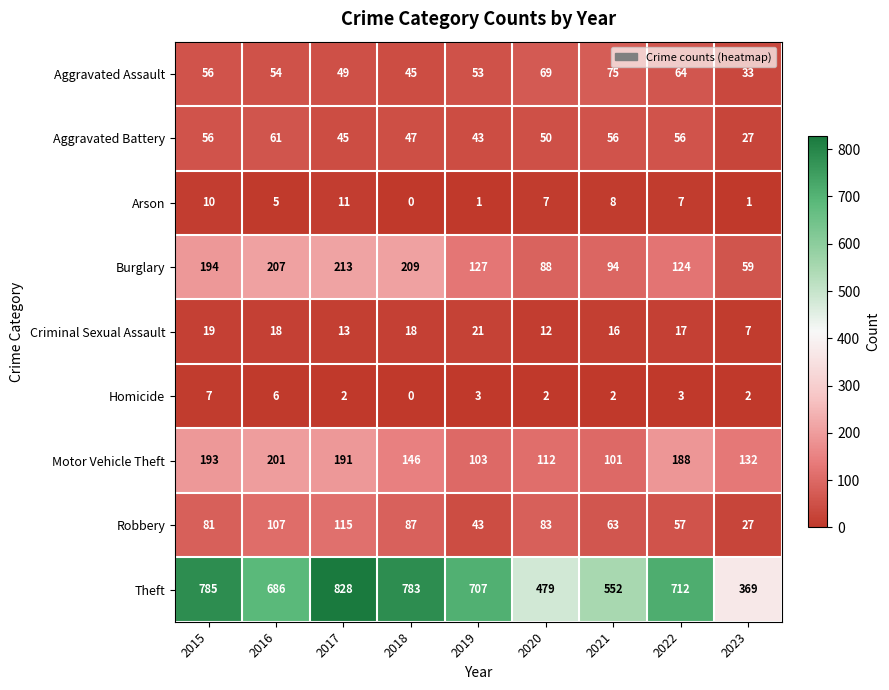

How many categories are shown in the chart?

9